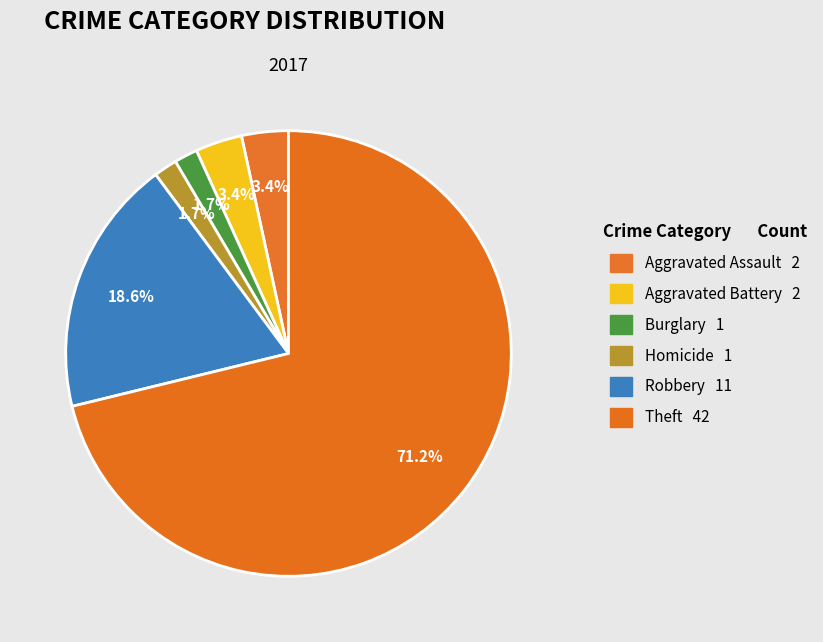

Count the number of slices in the pie.

6